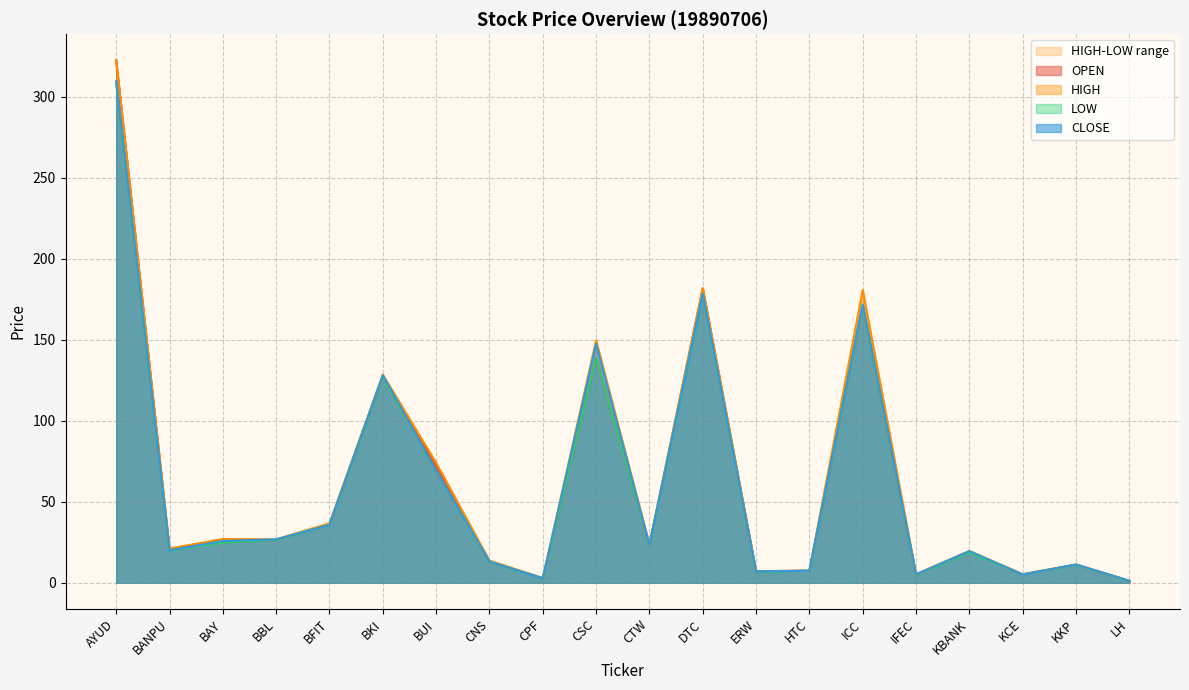

How many data points in HIGH are above 23?

10